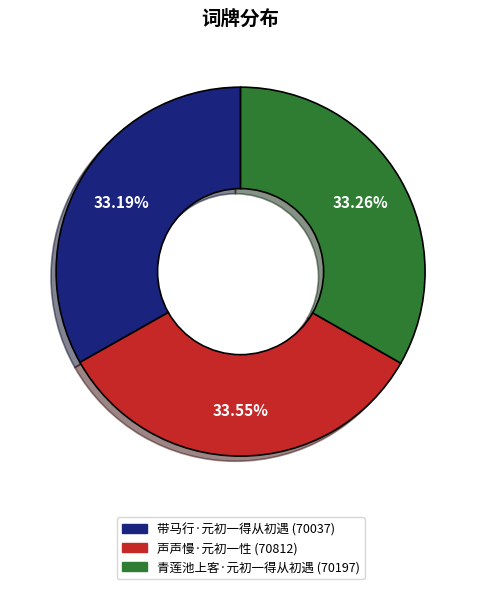

To the nearest percent, what is the combined percentage of 声声慢·元初一性 and 带马行·元初一得从初遇?

67%